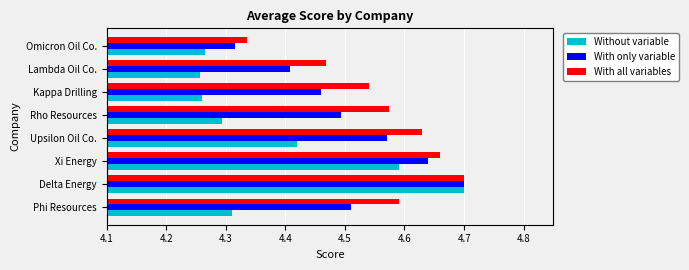

What is the difference between the maximum and minimum values in the With only variable series?

0.4